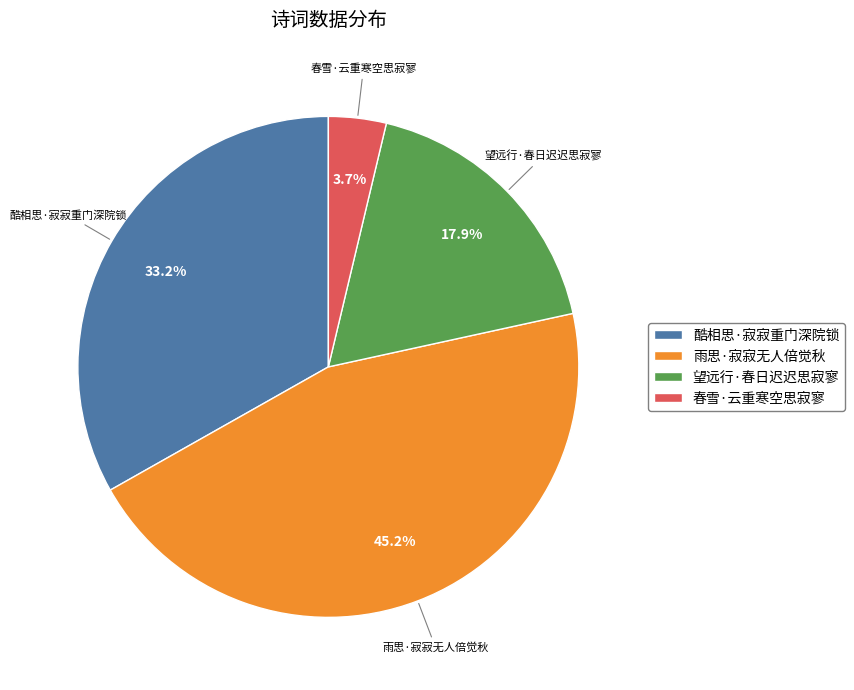

Is there any slice that represents more than half of the pie?

No